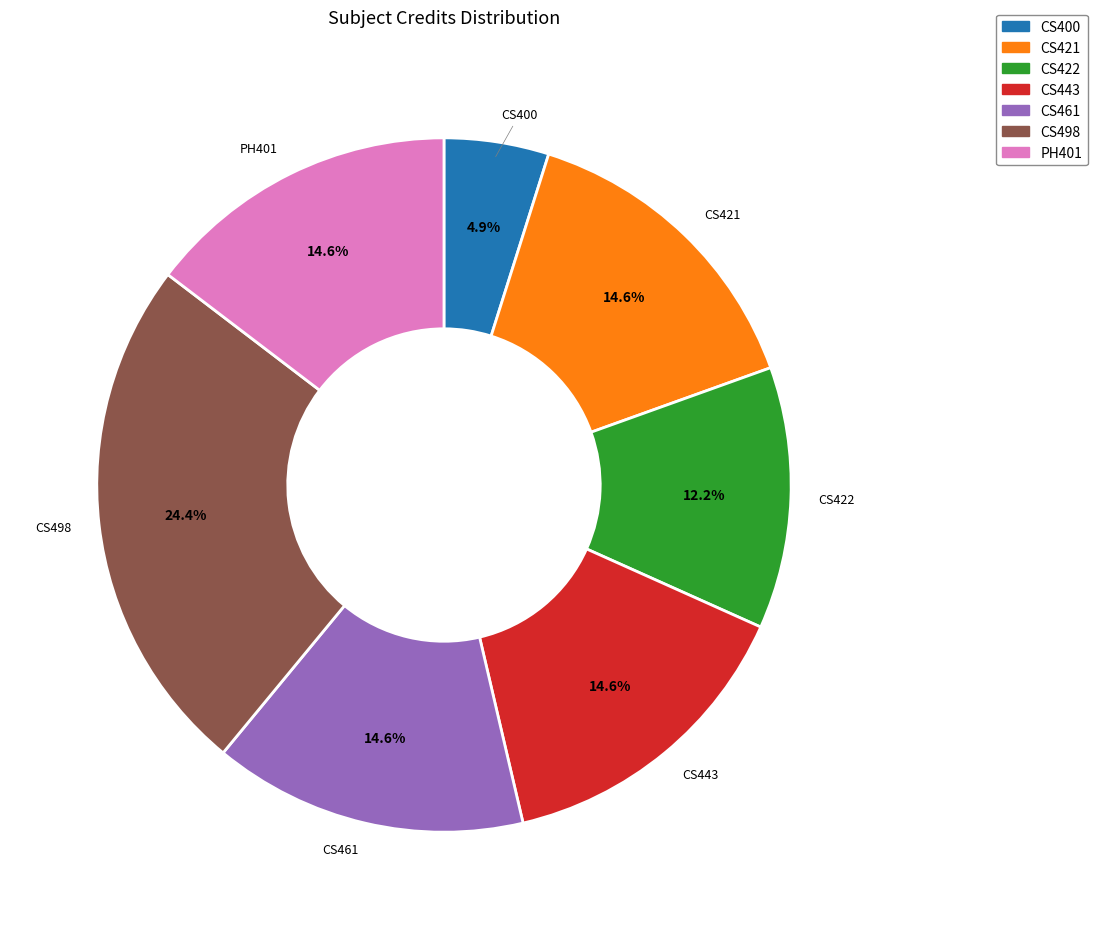

What is the smallest slice in the pie chart?

CS400